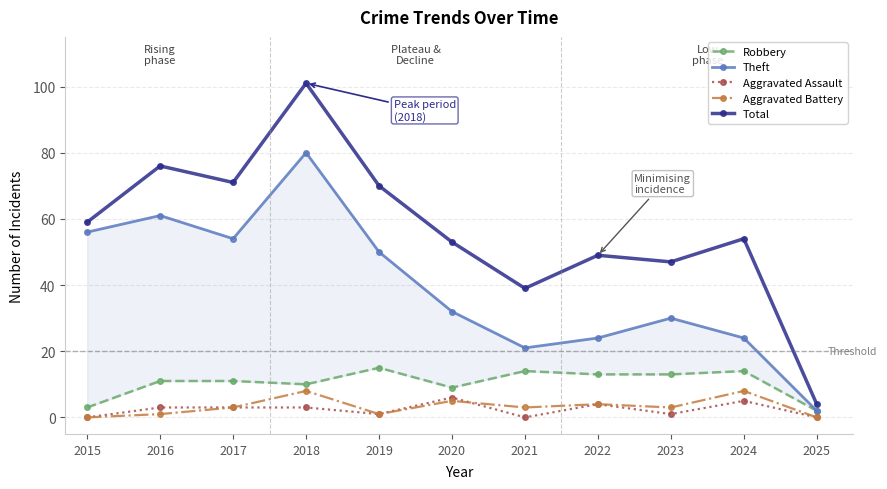

Which has a higher value, 2015 or 2024?

2024